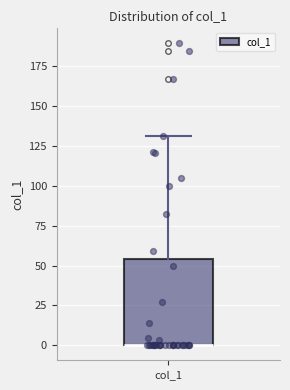

Transcribe this box plot: give where the median line is, the range the box spans, and where the two whiskers end, as read against the y-axis. The values are not printed on the chart, so give them approximately, as read against the axis.

median 0 (drawn on the box's lower edge), box 0 to 55, whiskers 0 to 130